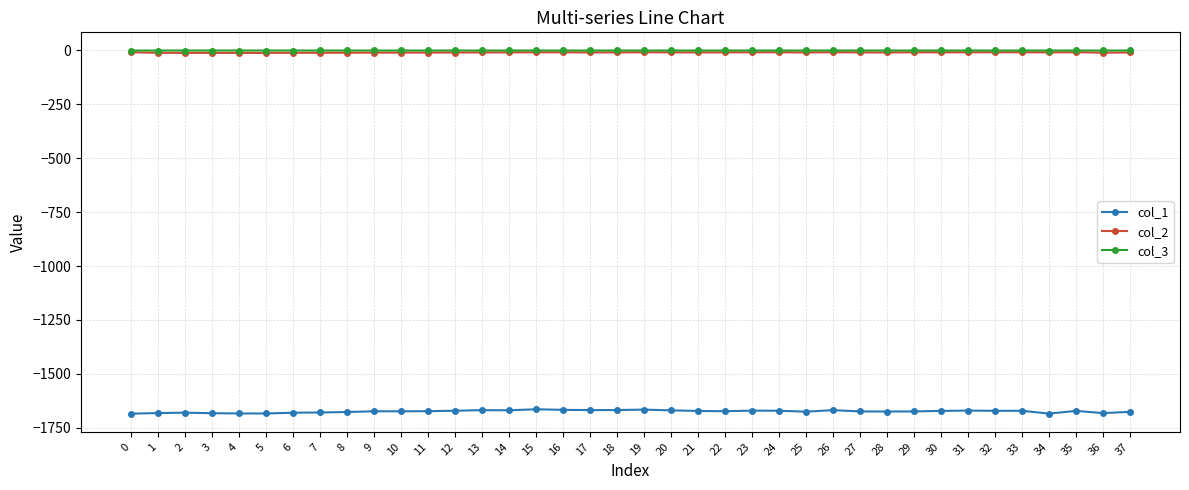

What is the difference between the highest and lowest values at 18?

1667.8